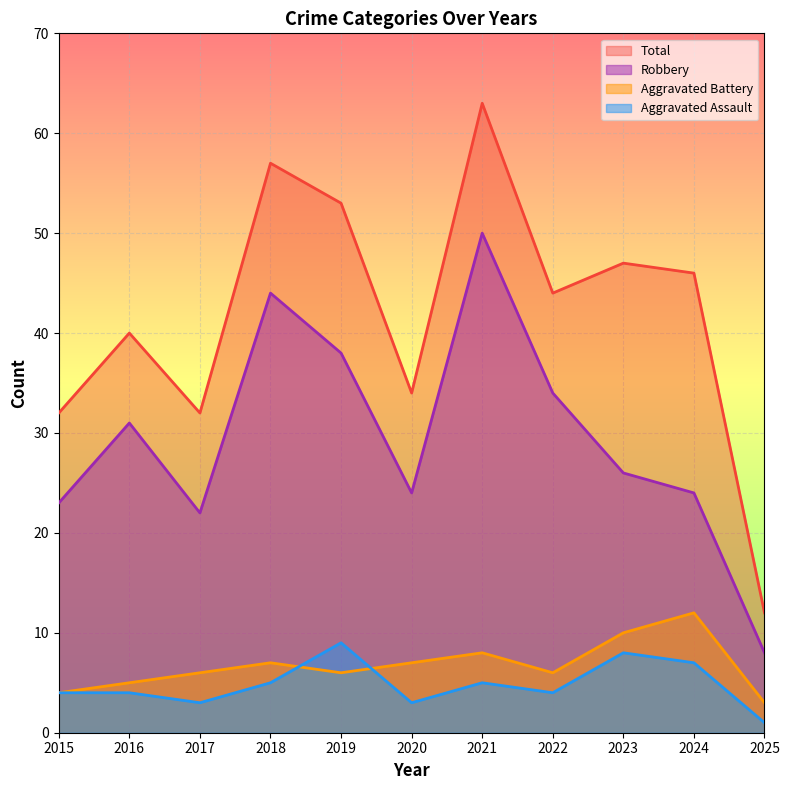

Read the Aggravated Assault value at 2017.

3